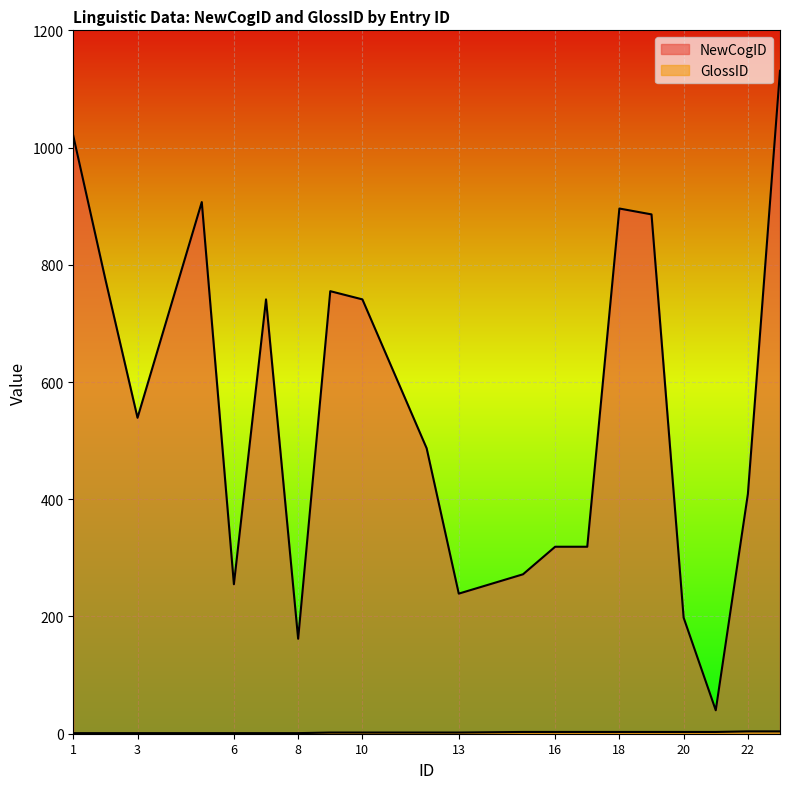

What is the sum of all GlossID values?

44